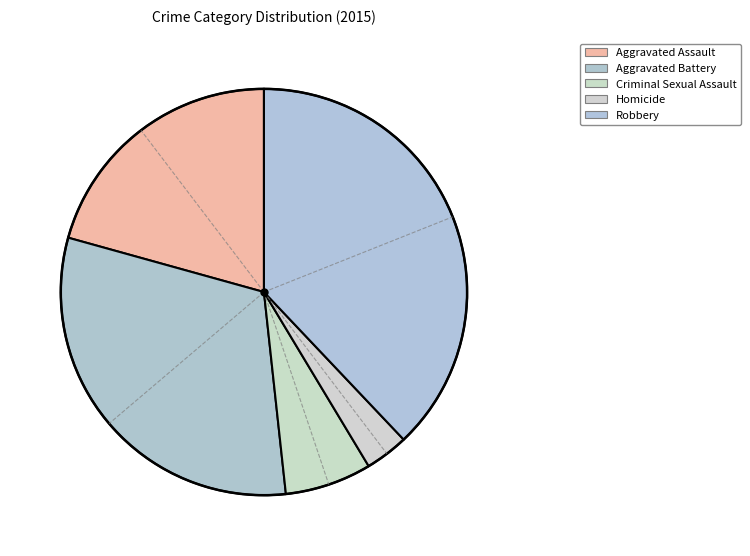

How many slices are in this pie chart?

5